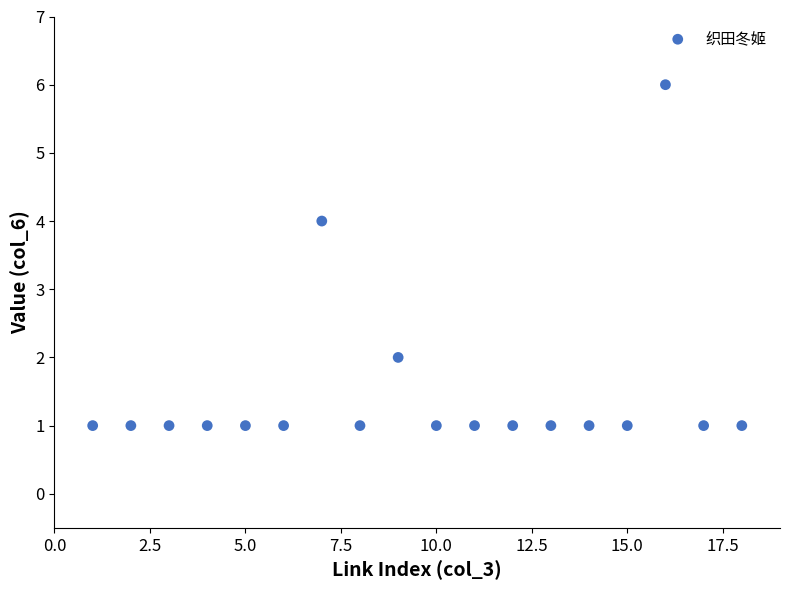

What is the range of Y values (max minus min)?

5